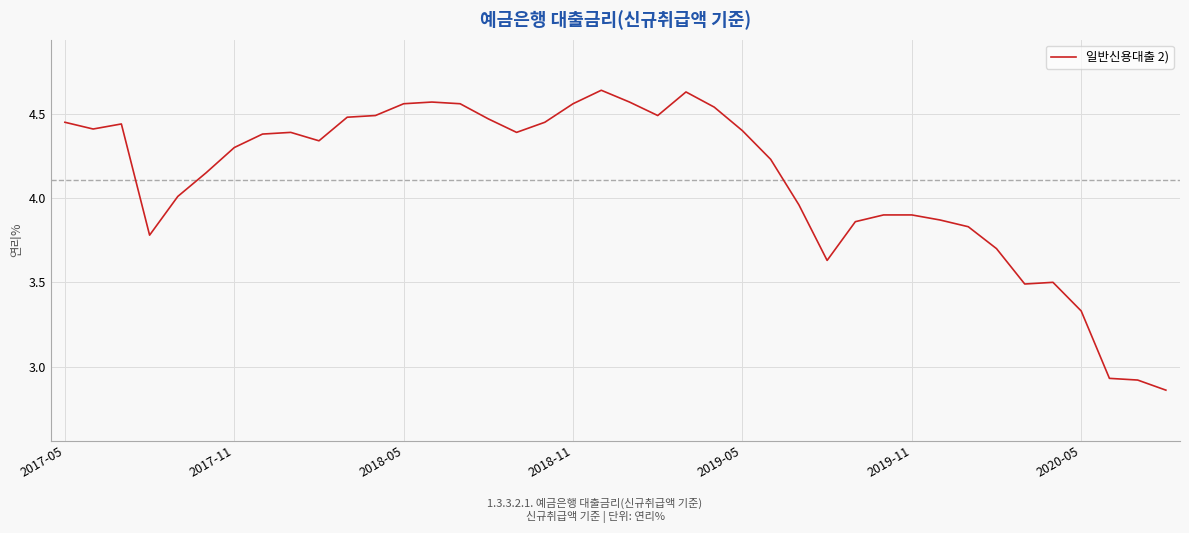

Is this an area chart (filled region under the line)?

No